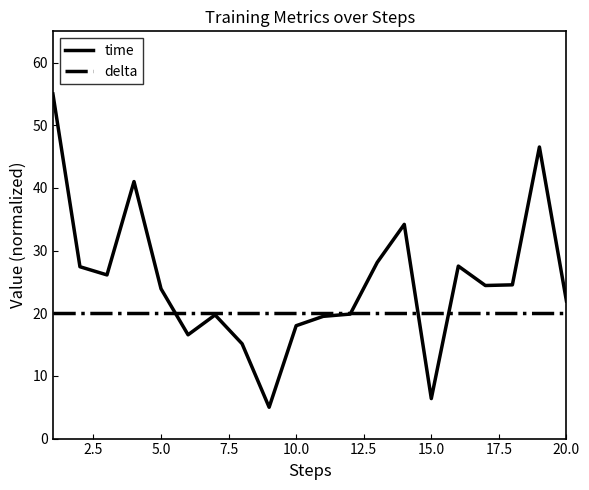

Rank the series by their maximum value, from highest to lowest.

time, delta